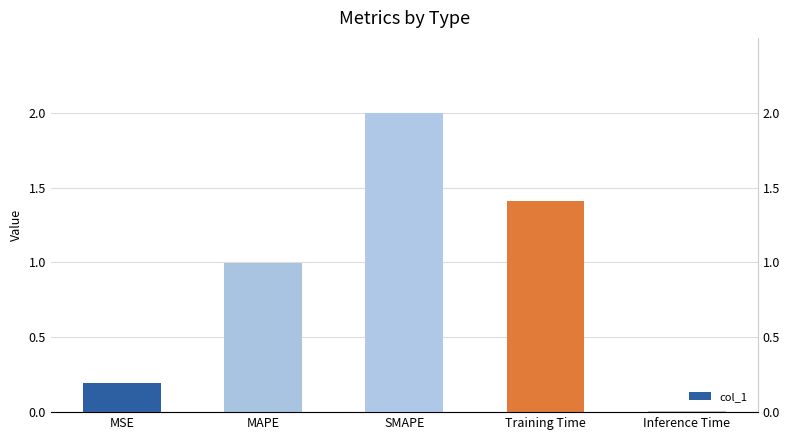

Count the number of categories in the chart.

5